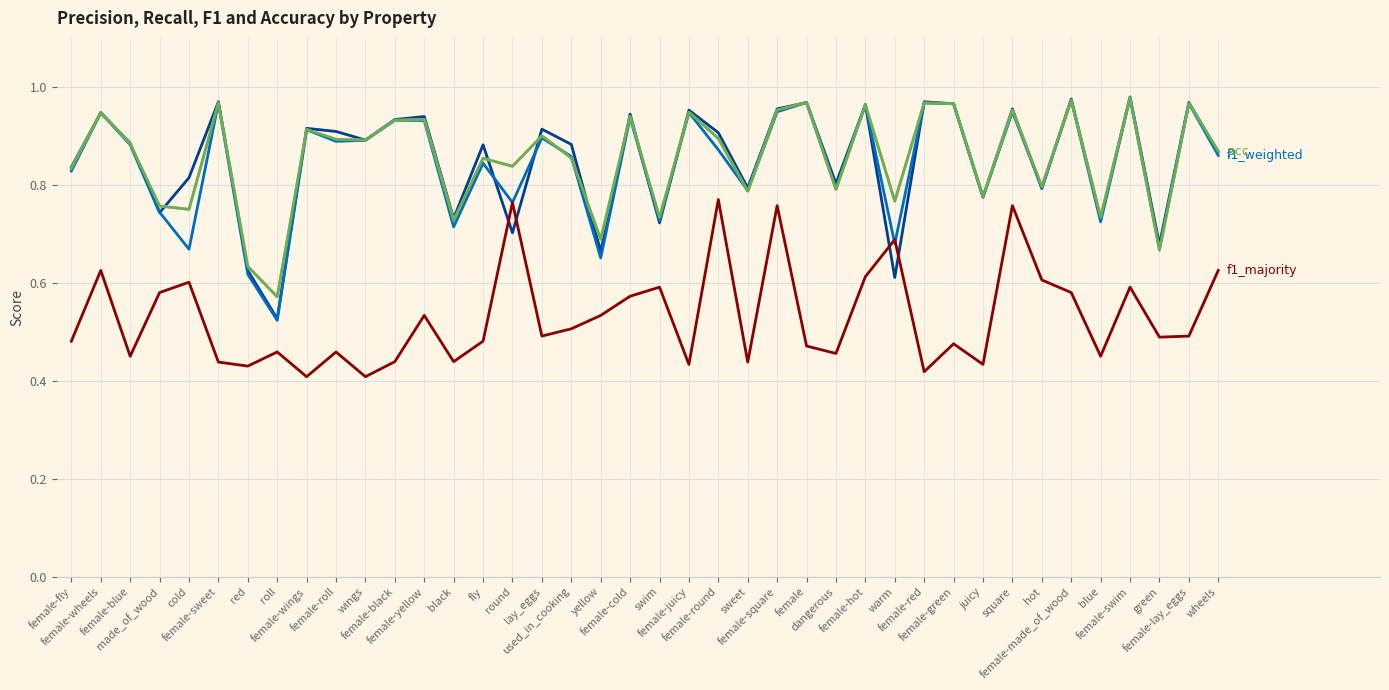

Does the chart have visible grid lines?

Yes